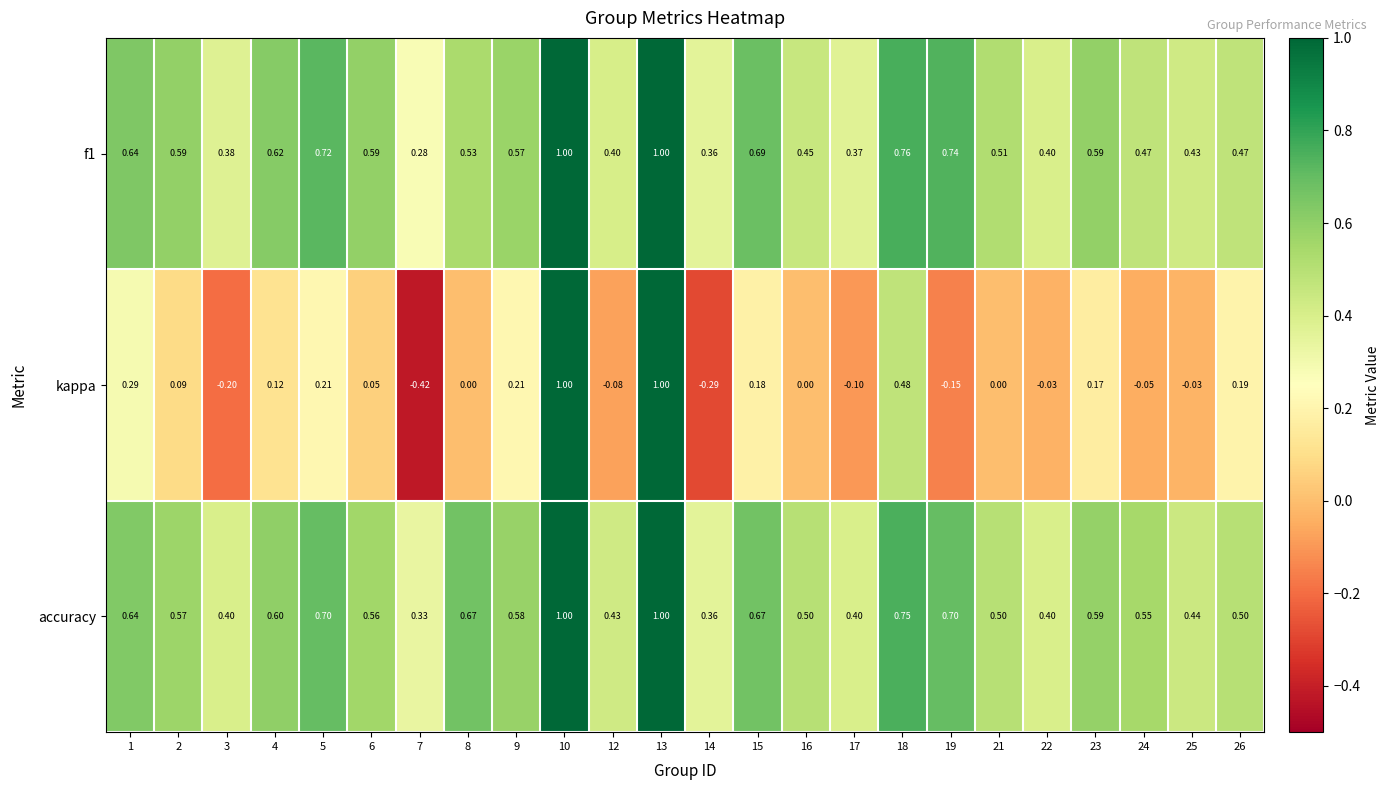

Which series has the widest spread of values?

kappa